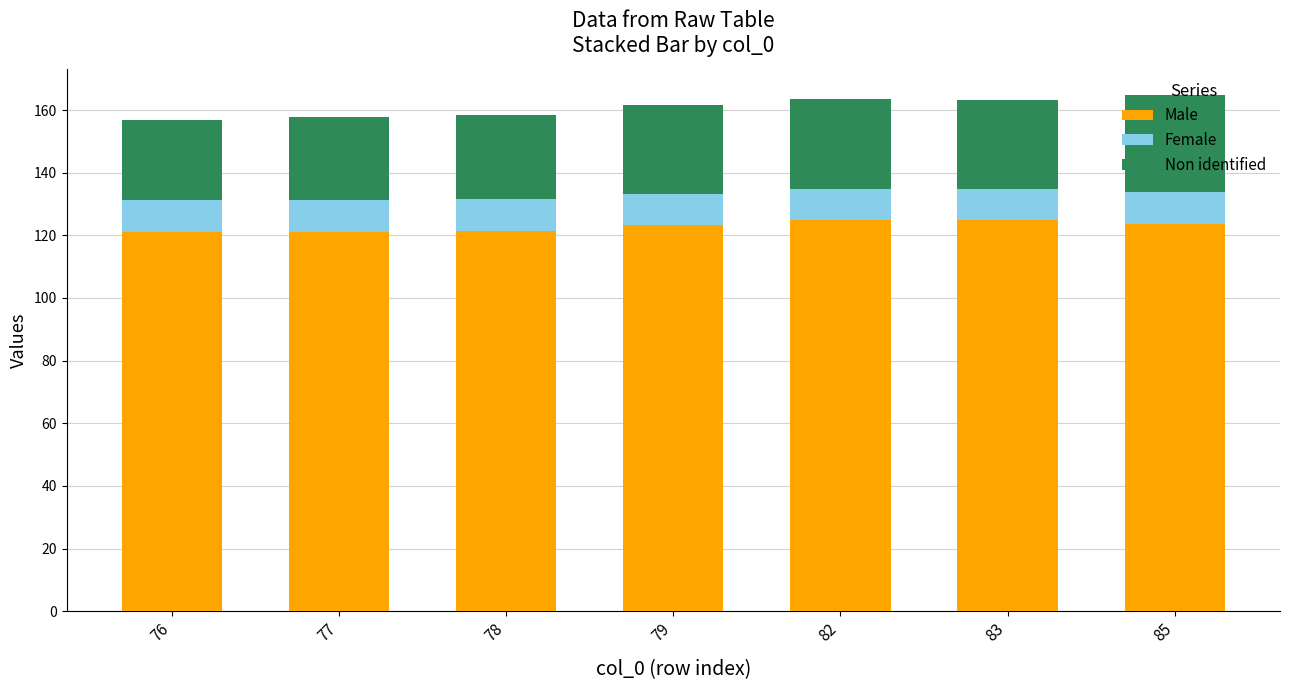

What is the total value across all series at 83?

163.0